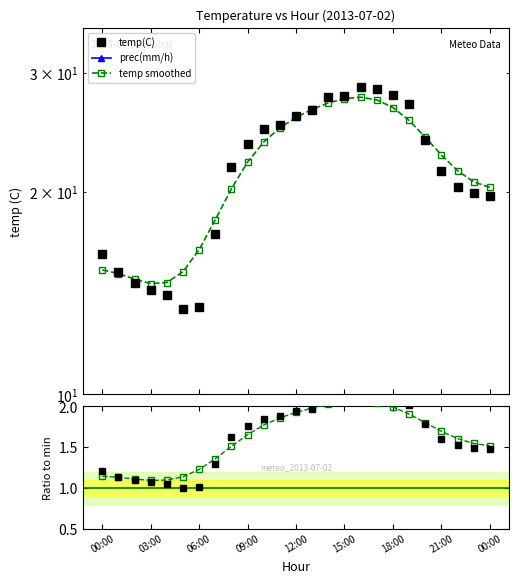

What is the spread (max minus min) of values at 14?

2.0